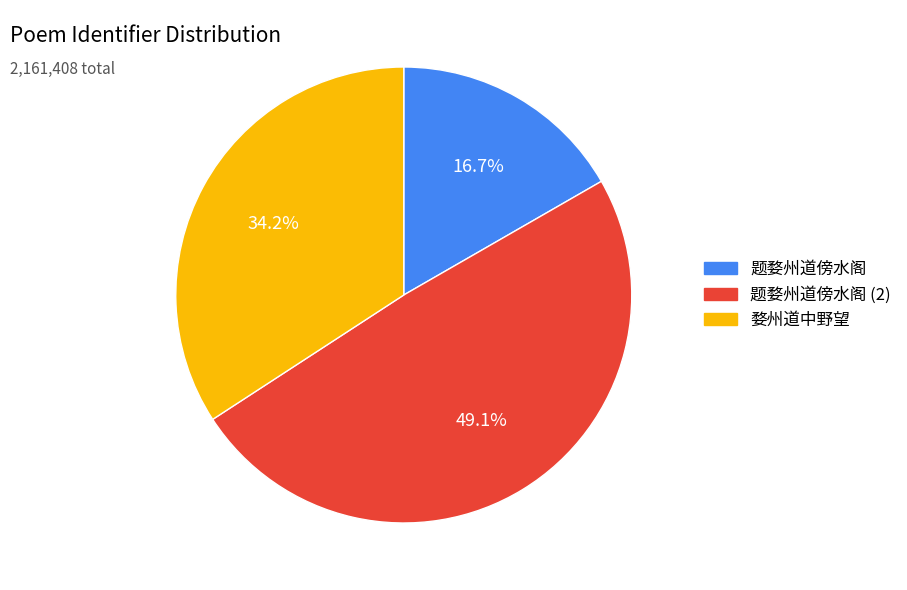

Is the sum of 题婺州道傍水阁 and 婺州道中野望 greater than half?

Yes